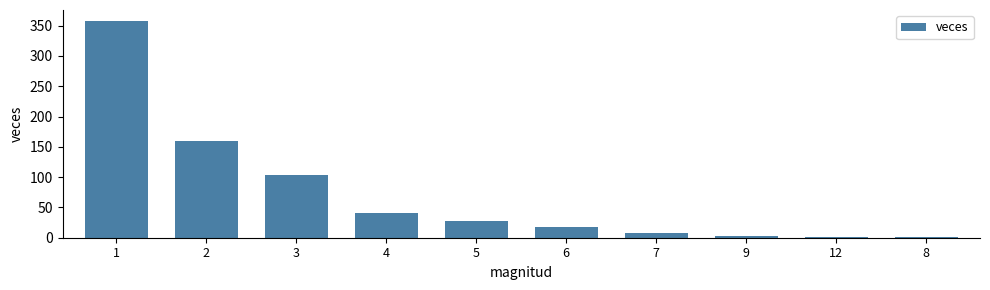

What is the greatest value displayed?

358